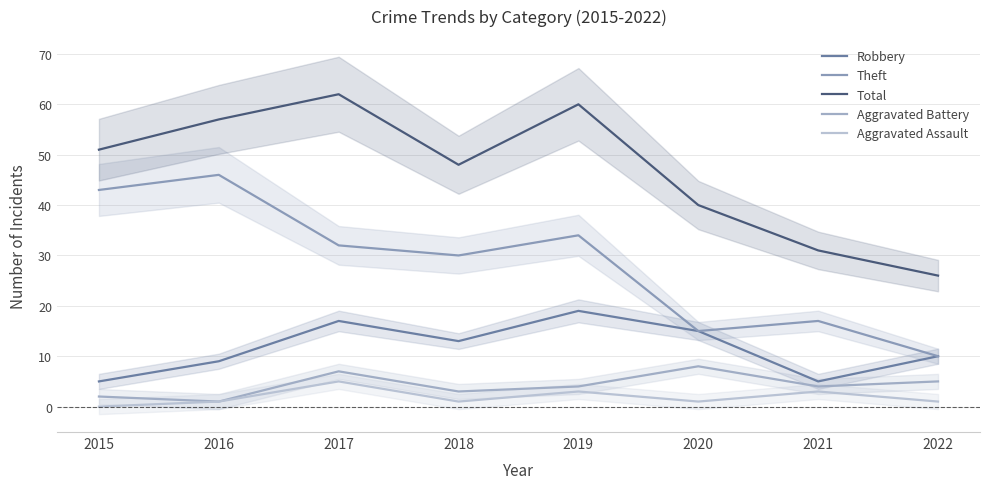

What is the difference between the highest and lowest values at 2019?

57